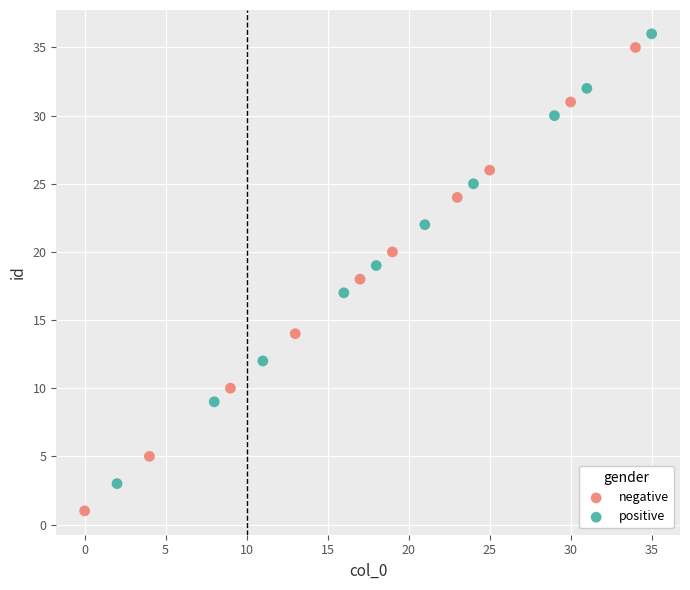

Which series contains the lowest Y value?

negative